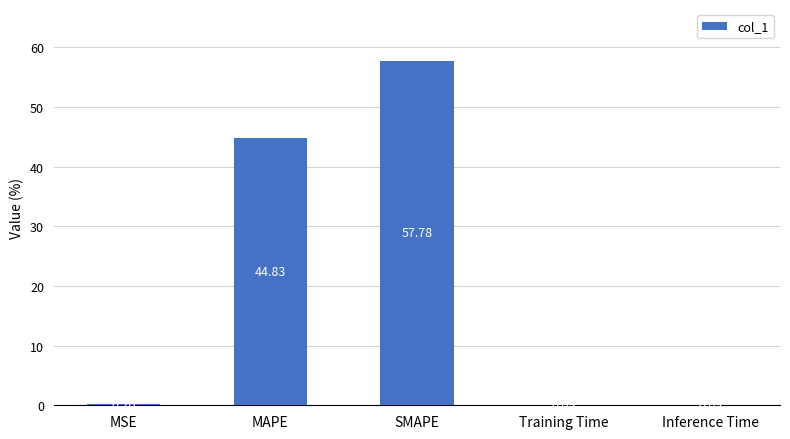

What value does the data have at MSE?

0.2